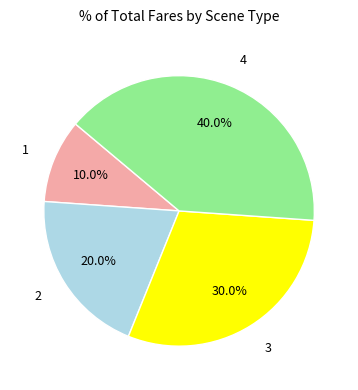

What percentage is the 1 slice, to the nearest percent?

10%